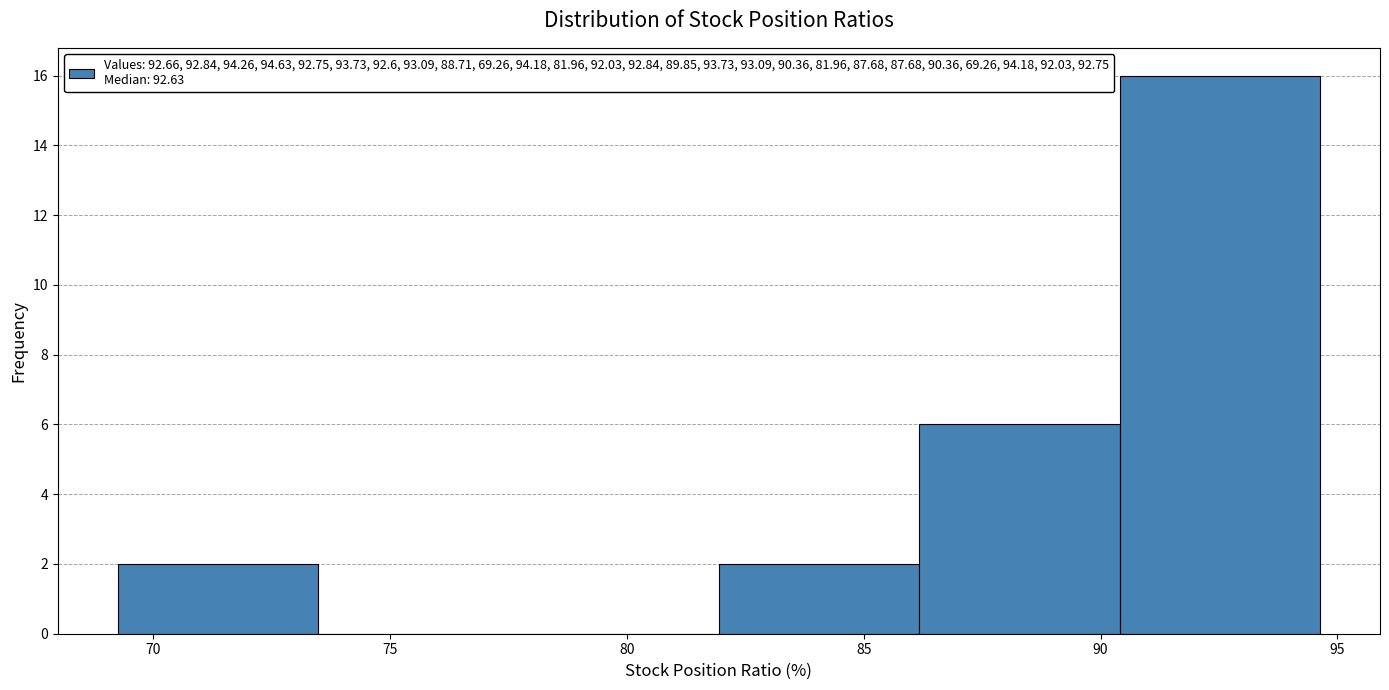

What is the height of the bar covering 69.5 to 73.5 on the x-axis? Neither the bar edges nor the heights are printed on the chart, so give them approximately, as read against the axes.

2